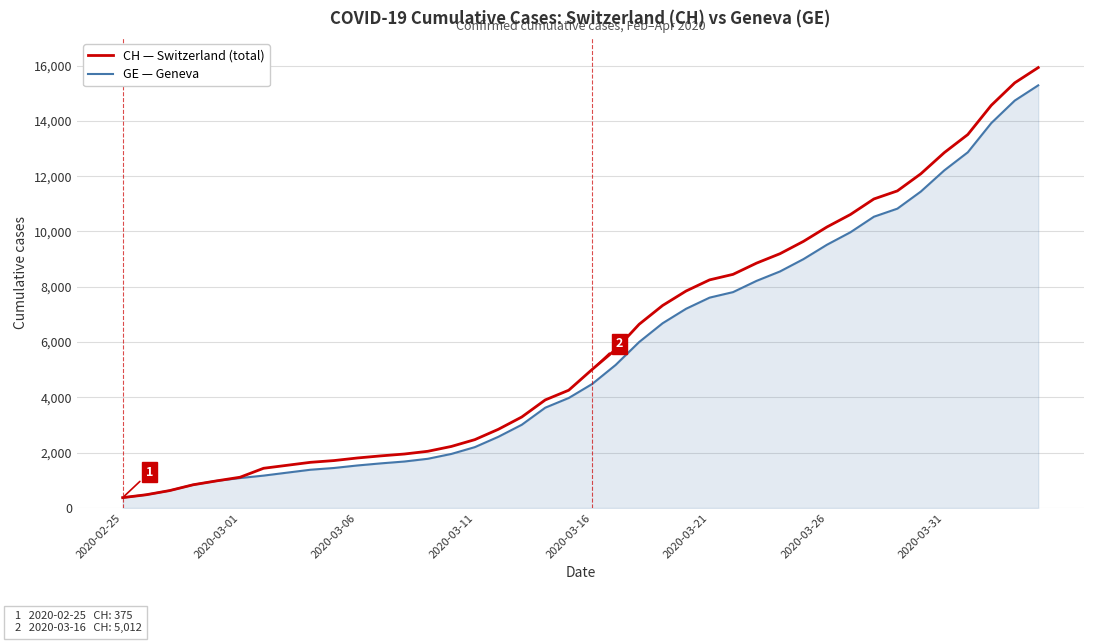

Does the chart have visible grid lines?

Yes